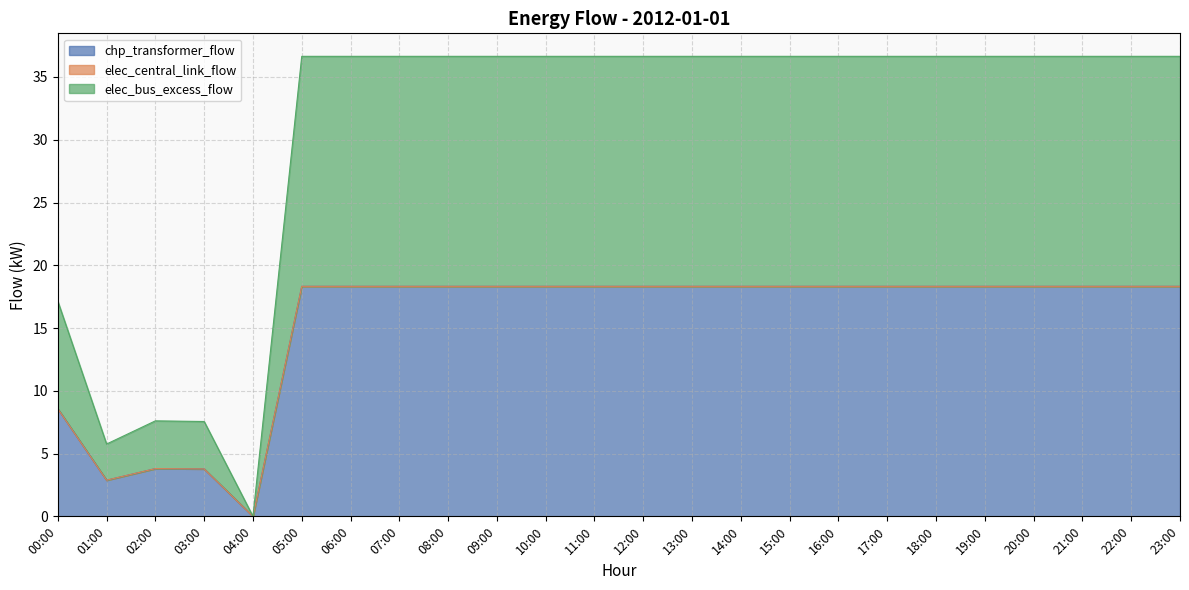

How many lines are shown in the chart?

3